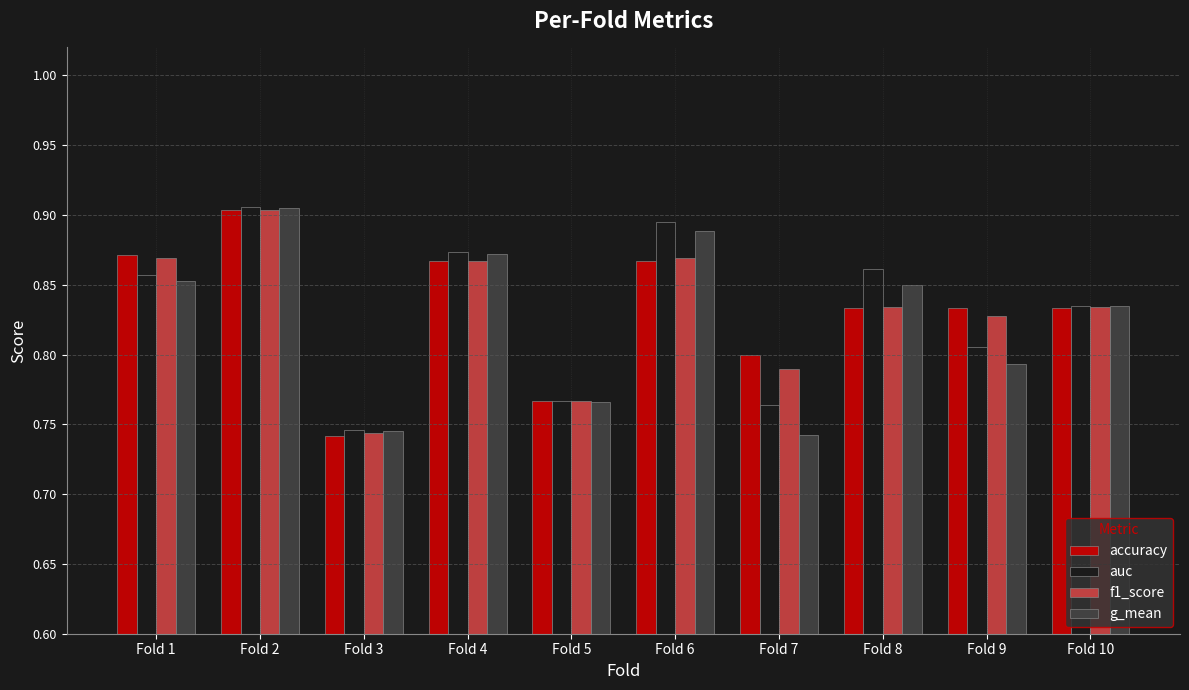

The value of auc at Fold 10 is 1.2. True or false?

False